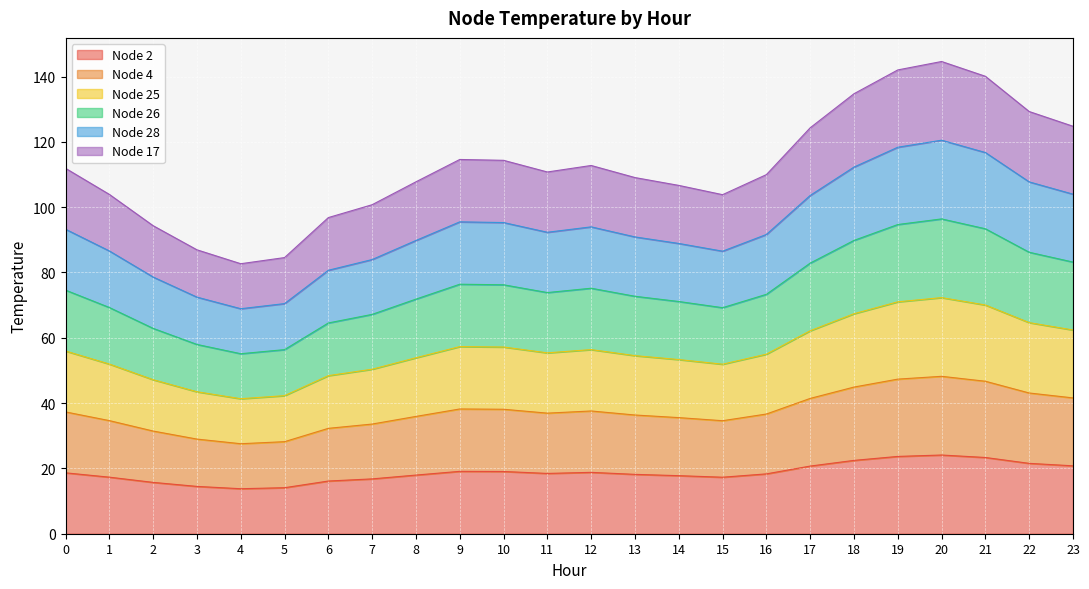

Rank the series at 17 from highest to lowest value.

Node 17, Node 28, Node 26, Node 25, Node 4, Node 2